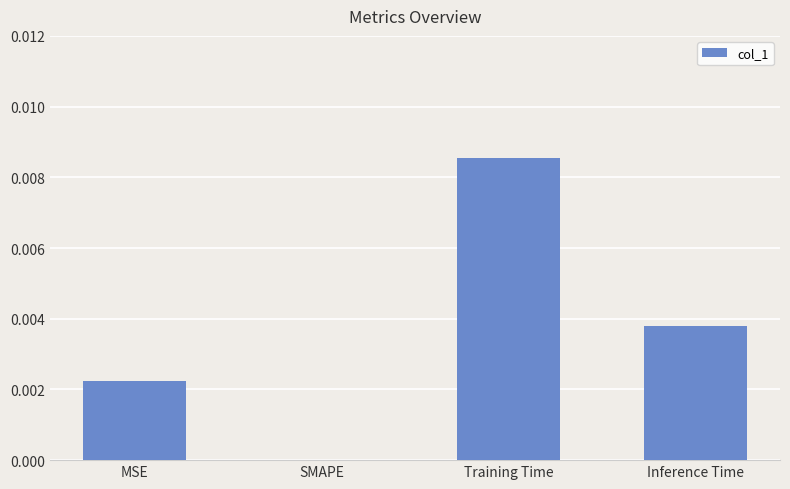

Which has a higher value, MSE or Inference Time?

Inference Time